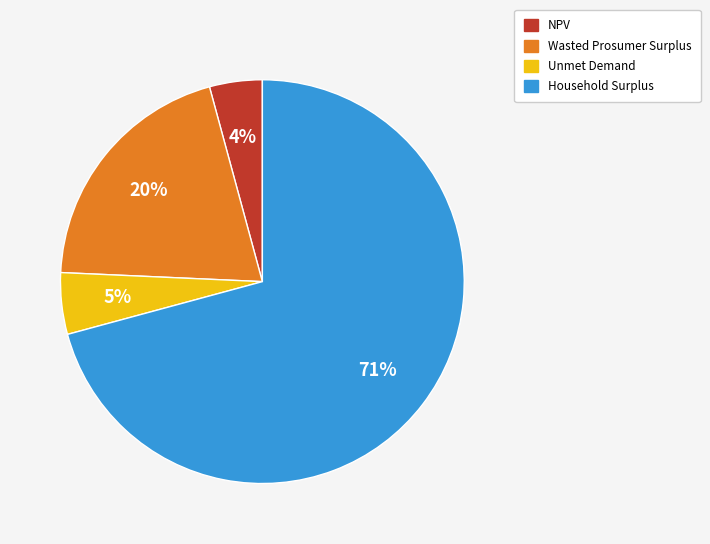

Combined, do Household Surplus and Unmet Demand account for over 50%?

Yes